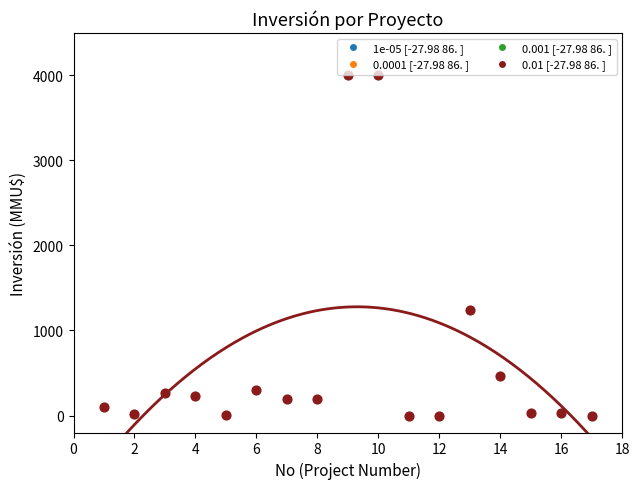

What Y value in the scatter plot is closest to 2000?

1240